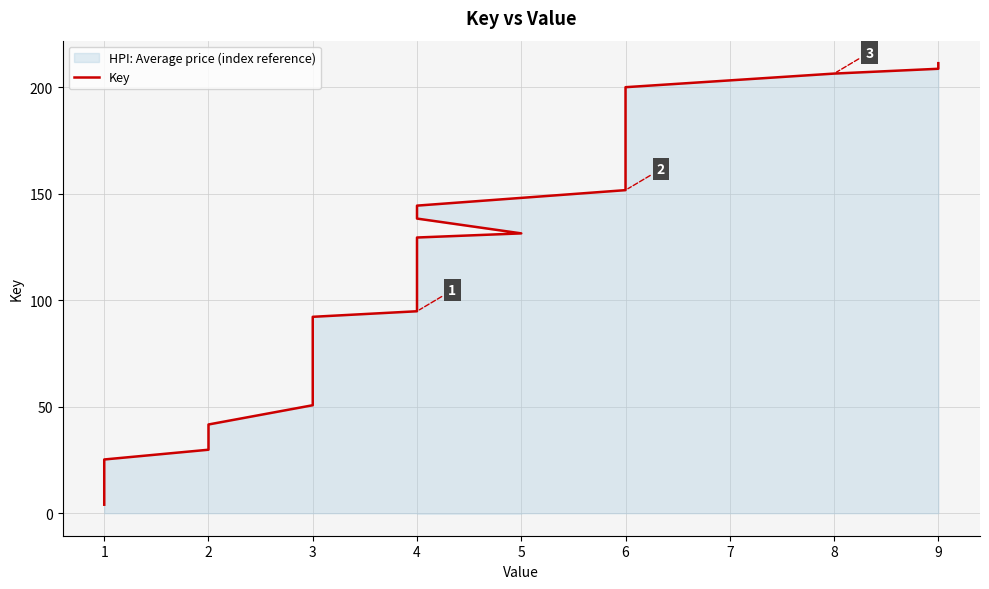

True or false: the data shows 57.6 at 6.

False